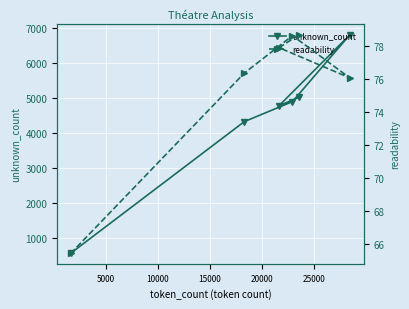

What is the difference between the maximum and minimum values in the unknown_count series?

6215